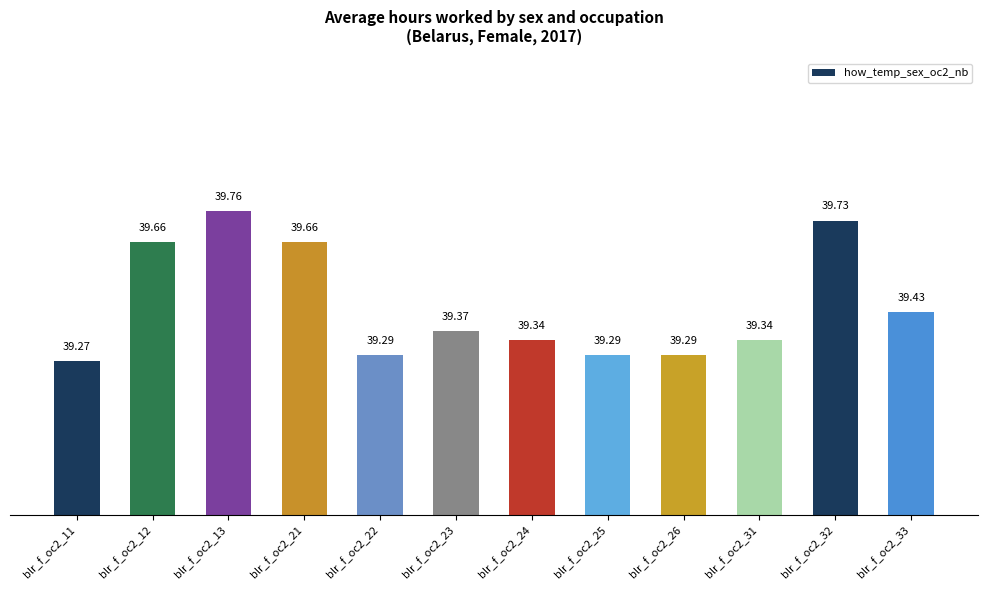

What is the value of the 11th bar from the left?

39.7